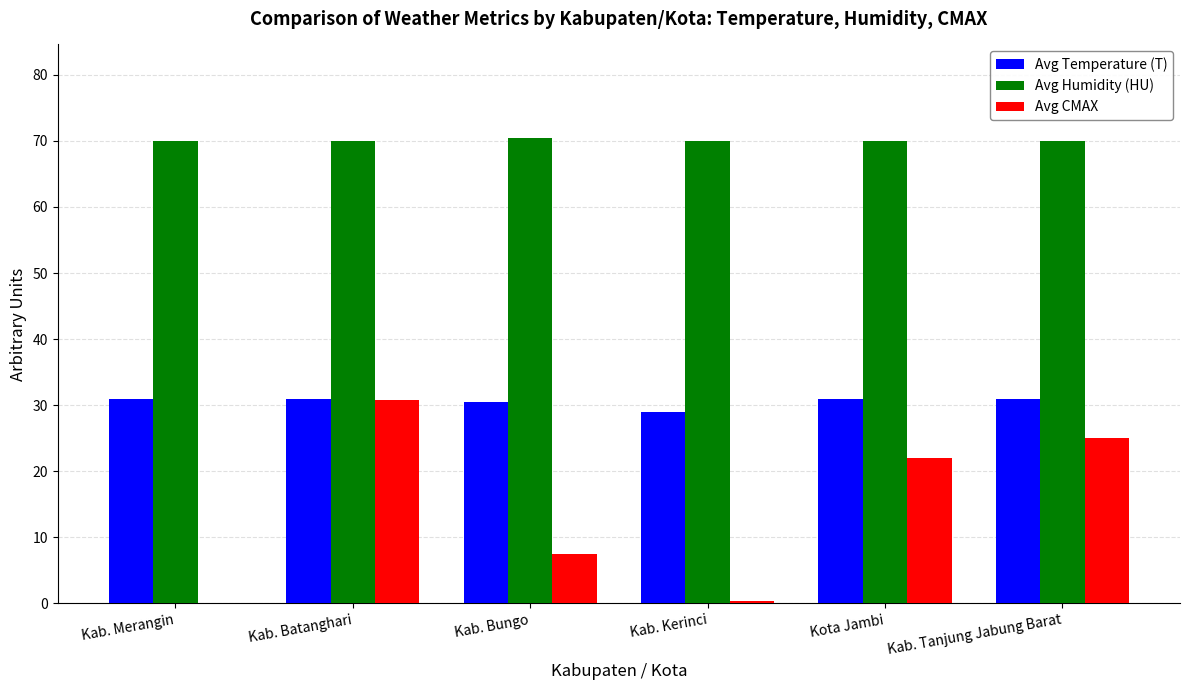

Which series changed the most between Kab. Kerinci and Kab. Tanjung Jabung Barat?

Avg CMAX